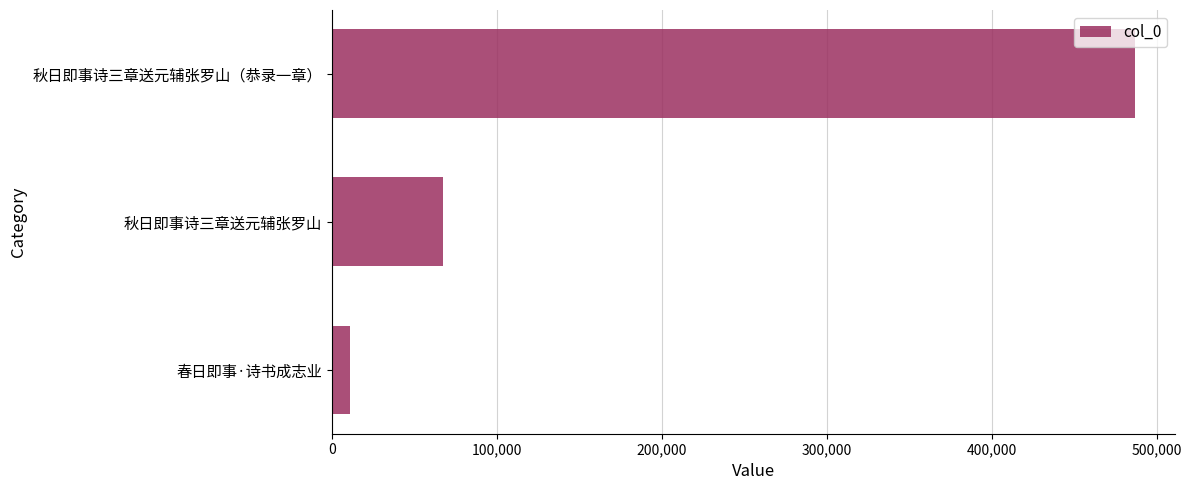

What is the average value?

188256